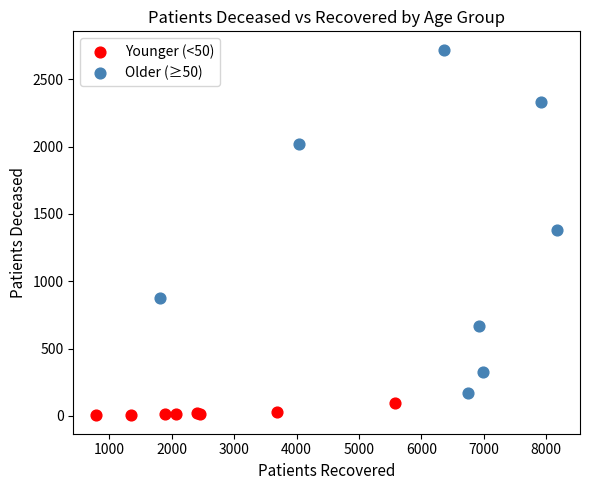

What are all the series names shown in the legend?

Younger (<50), Older (≥50)